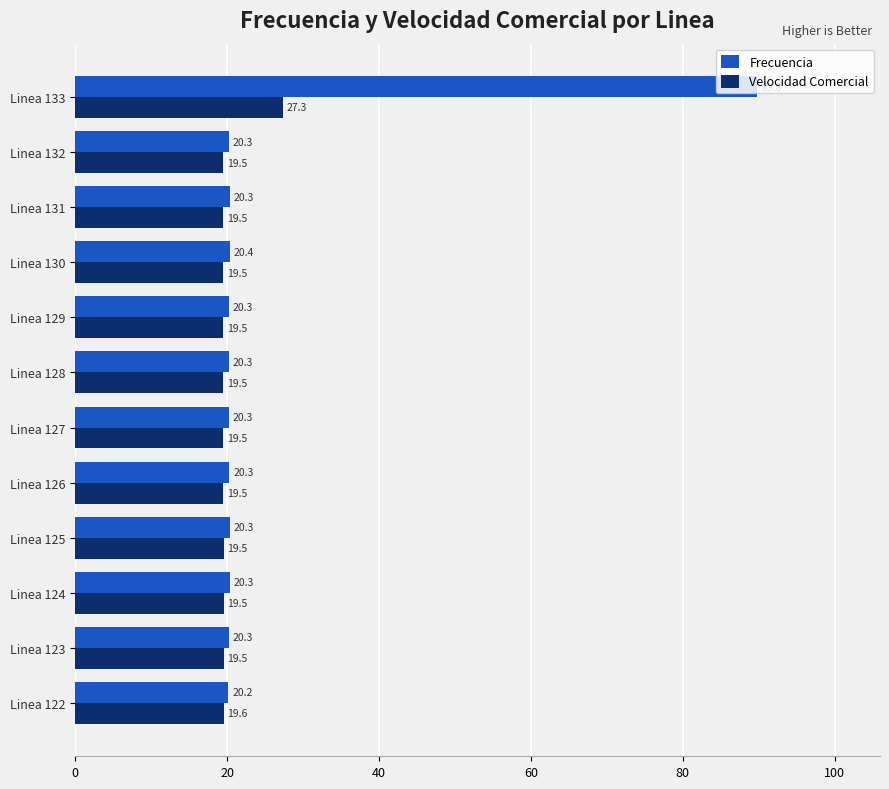

Is it true that Frecuencia equals 6.7 at Linea 125?

False